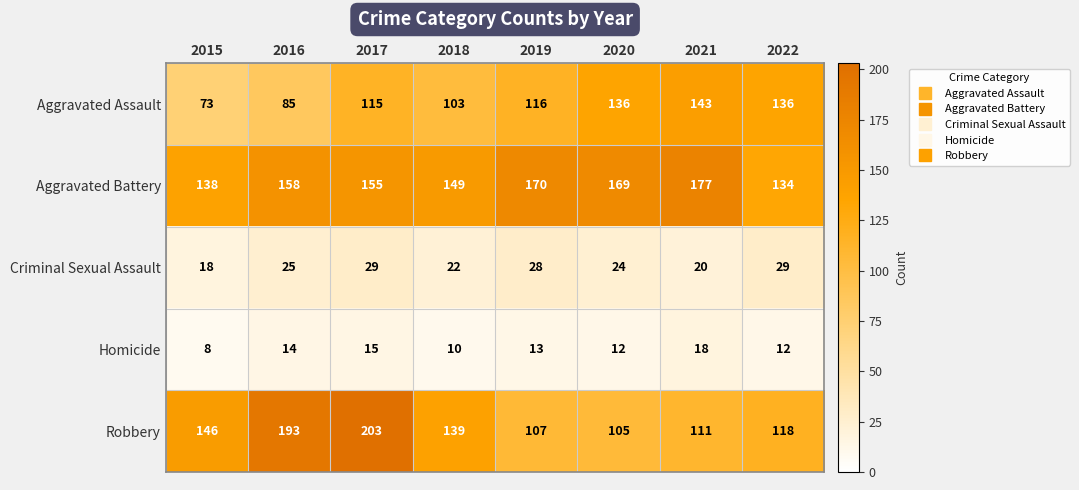

At which category is the sum across all series the highest?

2017